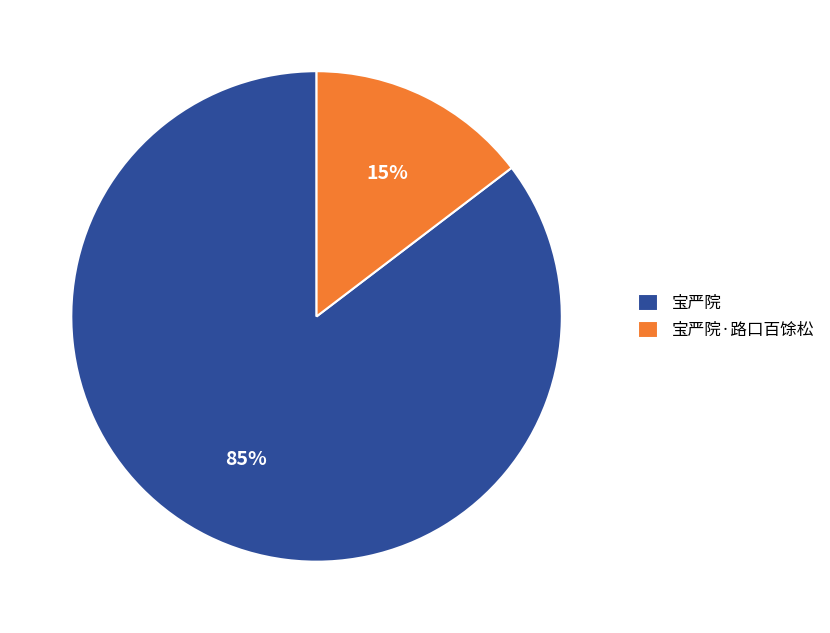

Which has a higher value, 宝严院 or 宝严院·路口百馀松?

宝严院